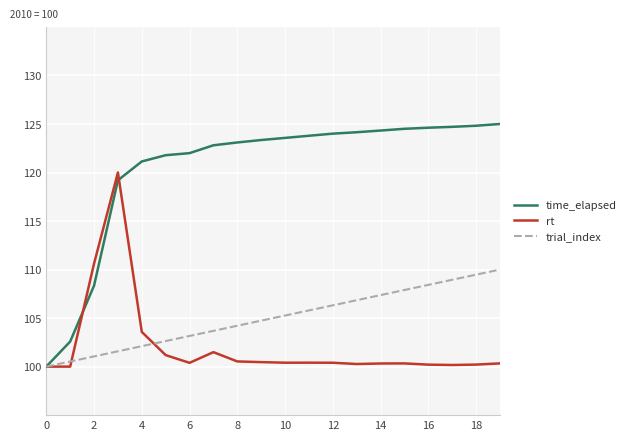

Rank the series by their maximum value, from lowest to highest.

trial_index, rt, time_elapsed